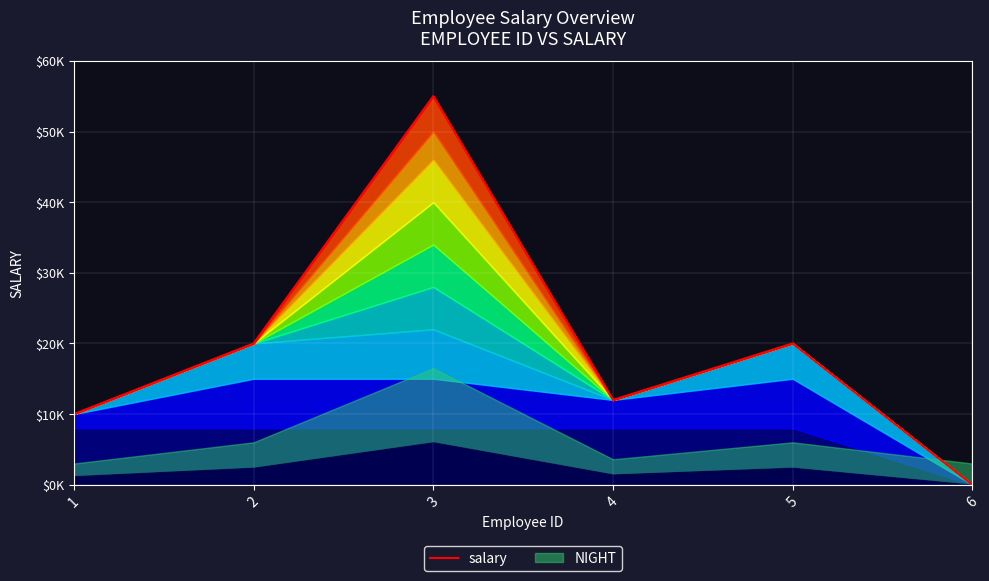

What is the value of the 1st point from the left?

10000